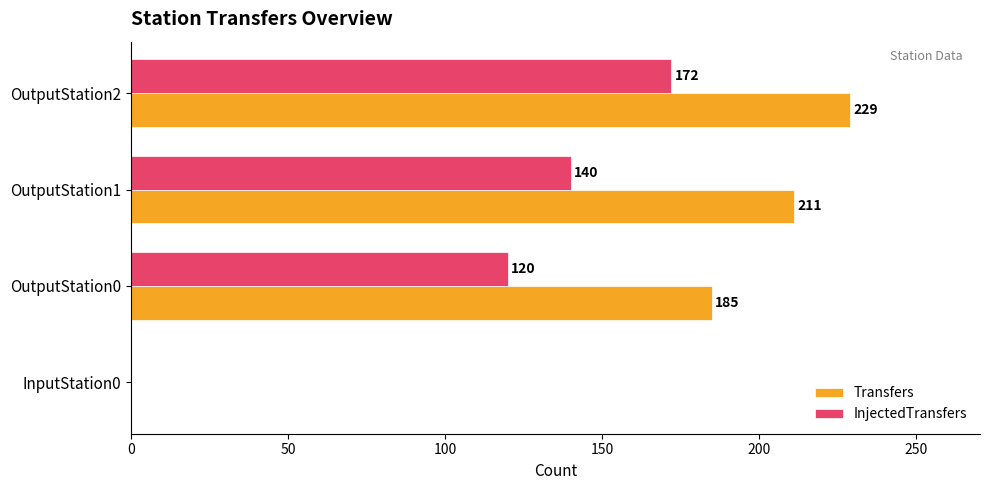

At which category is the sum across all series the highest?

OutputStation2